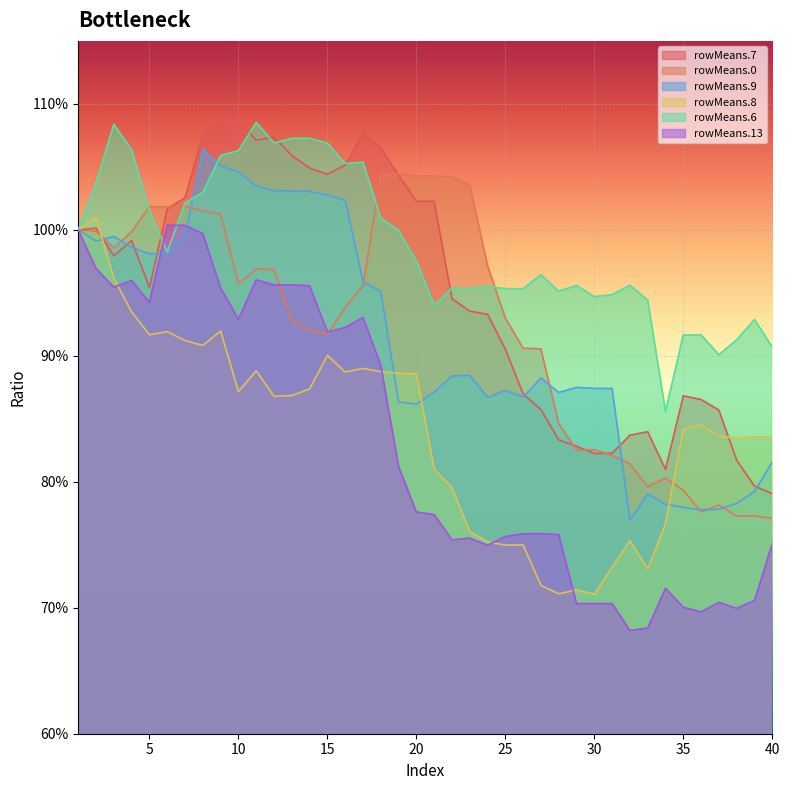

What is the average value of the rowMeans.9 series?

0.9